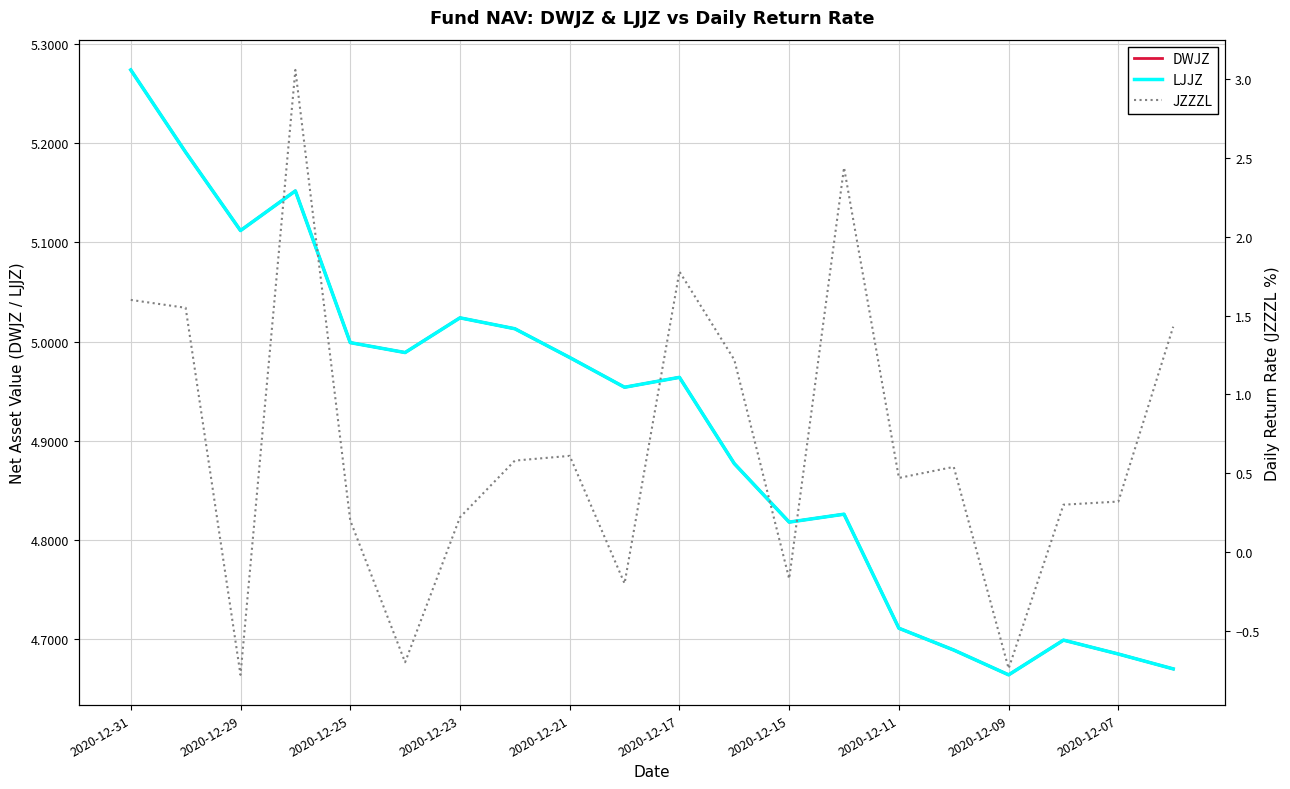

Reading left to right, extract all data points from this chart.

DWJZ: 5.3	5.2	5.1	5.2	5.0	5.0	5.0	5.0	5.0	5.0	5.0	4.9	4.8	4.8	4.7	4.7	4.7	4.7	4.7	4.7
LJJZ: 5.3	5.2	5.1	5.2	5.0	5.0	5.0	5.0	5.0	5.0	5.0	4.9	4.8	4.8	4.7	4.7	4.7	4.7	4.7	4.7
JZZZL: 1.6	1.6	-0.8	3.1	0.2	-0.7	0.2	0.6	0.6	-0.2	1.8	1.2	-0.2	2.4	0.5	0.5	-0.7	0.3	0.3	1.4